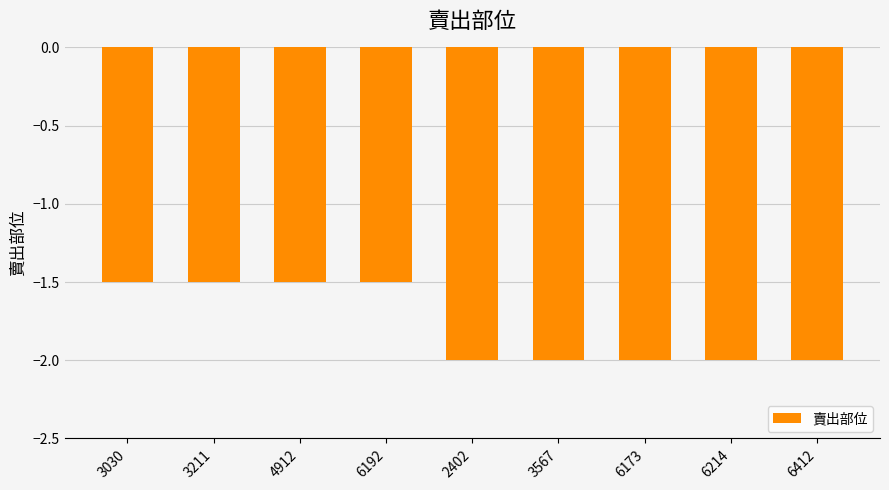

What is the label of the 3rd bar from the left?

4912